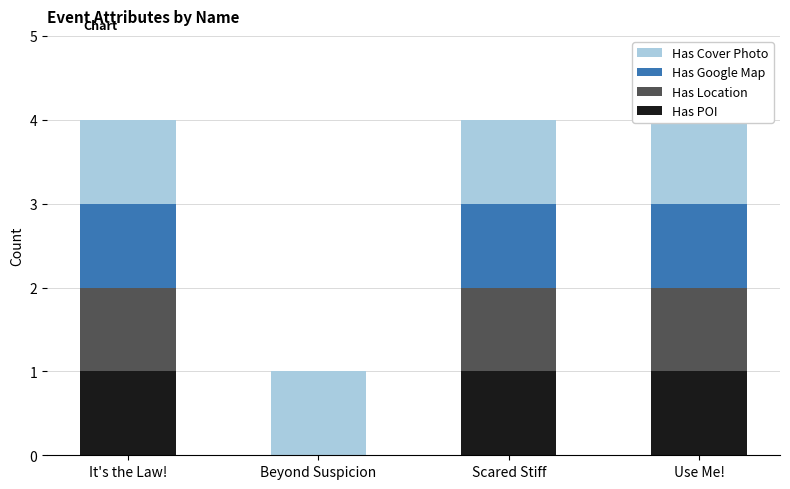

What is the highest value of the Has POI series?

1